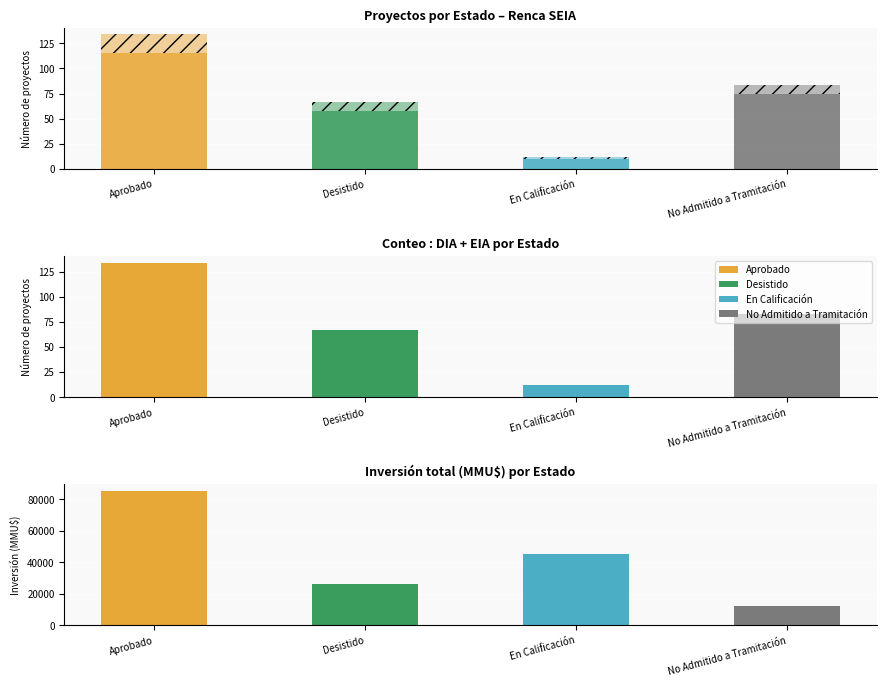

How many data points in DIA are less than 75?

2